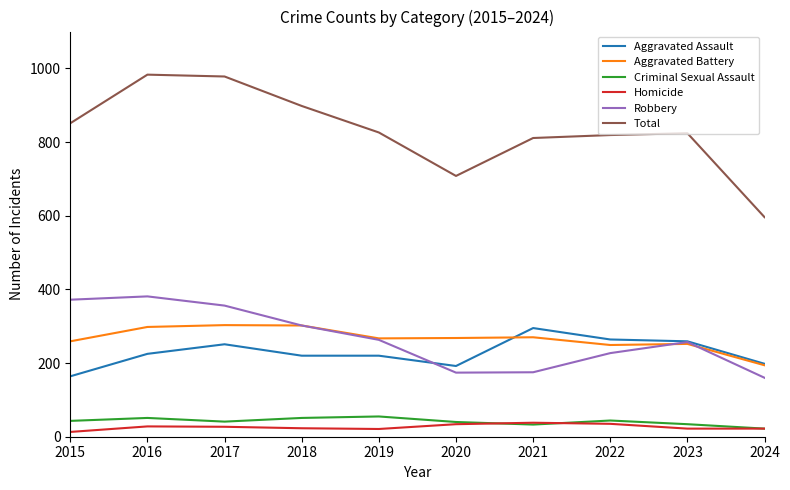

How many categories are shown in the chart?

10